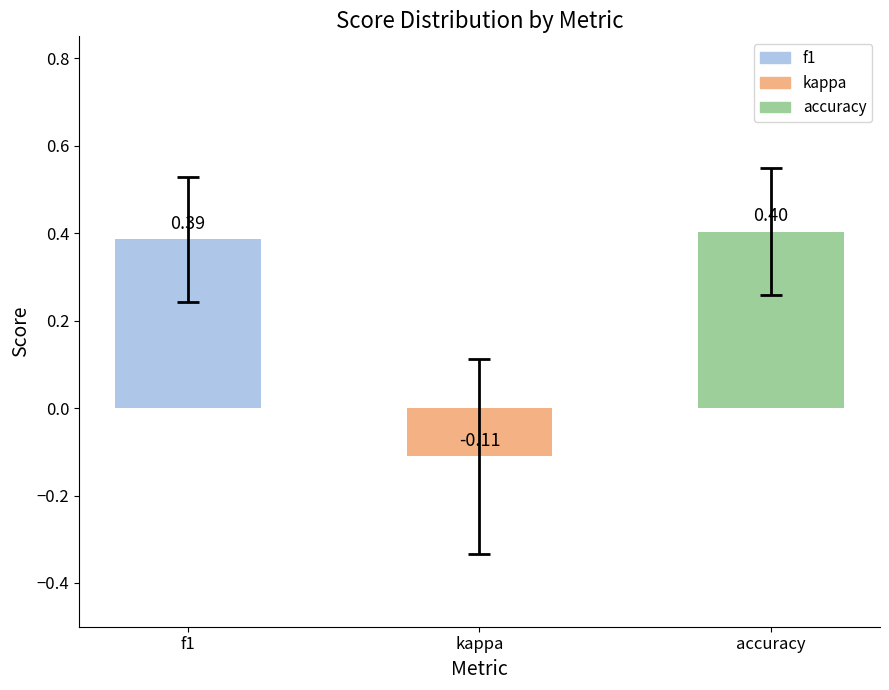

Rank the categories by value from highest to lowest.

accuracy, f1, kappa